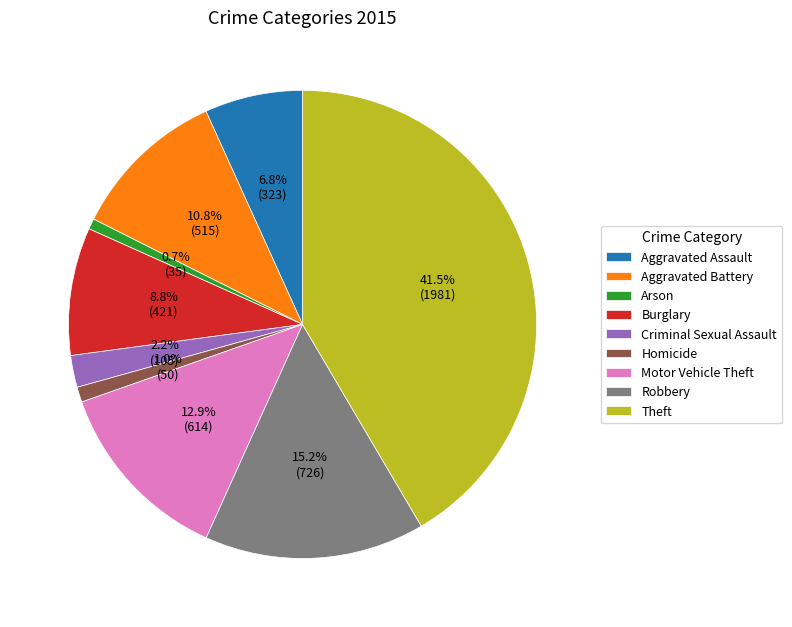

Which has a higher value, Homicide or Burglary?

Burglary